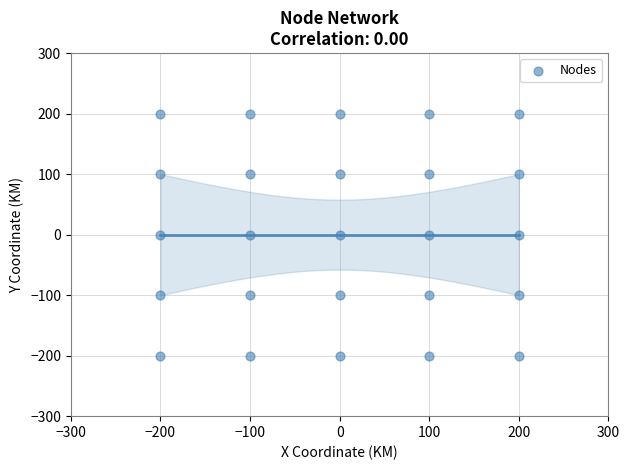

What is the range of Y values (max minus min)?

400